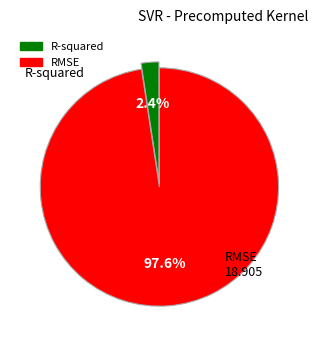

Rank the categories by value from highest to lowest.

RMSE, R-squared